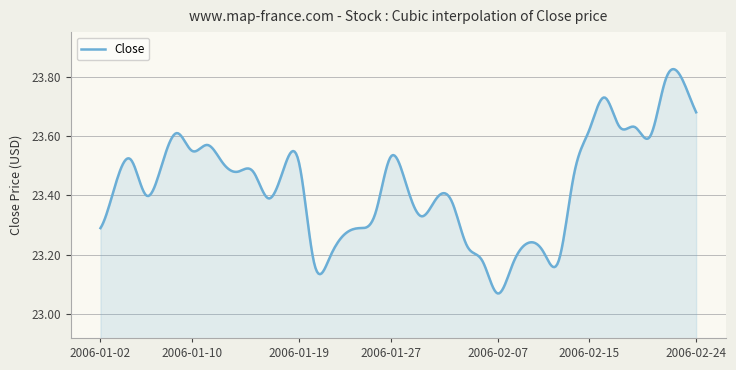

Reading left to right, list all the values displayed in this chart.

23.3	23.4	23.5	23.4	23.5	23.6	23.6	23.6	23.5	23.5	23.5	23.4	23.5	23.5	23.2	23.2	23.3	23.3	23.3	23.5	23.4	23.3	23.4	23.4	23.2	23.2	23.1	23.2	23.2	23.2	23.2	23.5	23.6	23.7	23.6	23.6	23.6	23.8	23.8	23.7